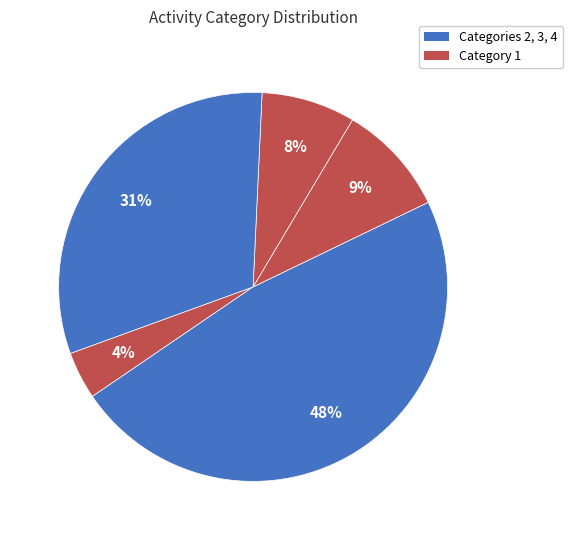

How many segments does this pie chart have?

5